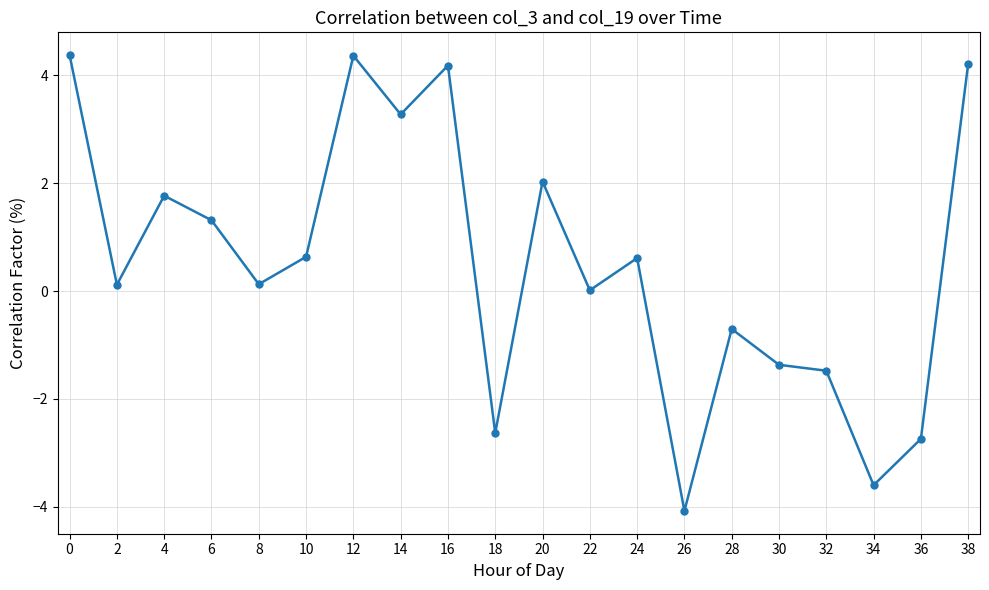

What is the difference between the maximum and minimum values?

8.5